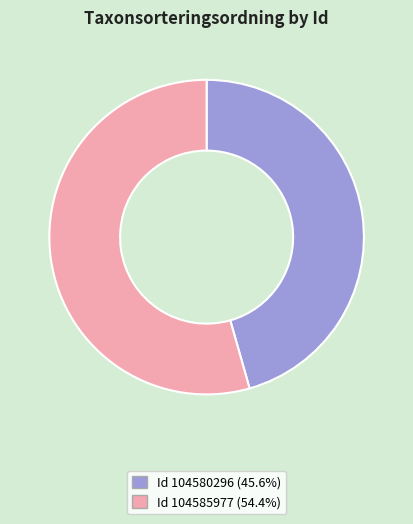

Is there any slice that represents more than half of the pie?

Yes